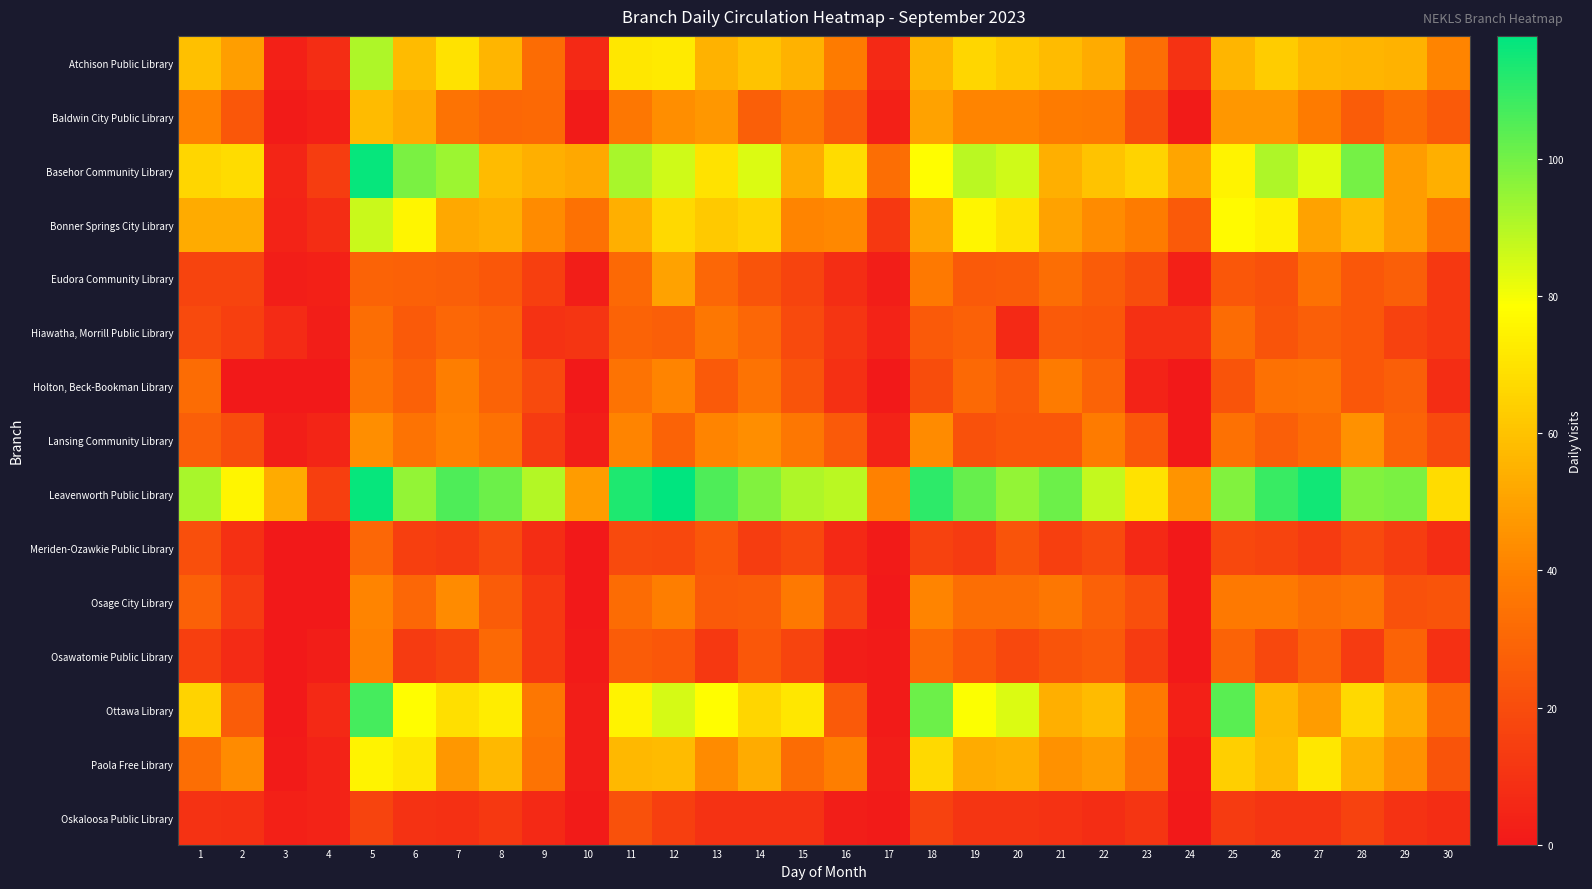

Reading left to right, transcribe all the data shown in this chart.

Atchison Public Library: 1=59	2=49	3=3	4=8	5=91	6=58	7=70	8=56	9=32	10=6	11=71	12=72	13=55	14=60	15=55	16=38	17=6	18=56	19=66	20=62	21=58	22=53	23=33	24=10	25=56	26=63	27=57	28=56	29=55	30=41
Baldwin City Public Library: 1=40	2=24	3=1	4=3	5=58	6=53	7=35	8=30	9=31	10=1	11=36	12=44	13=47	14=27	15=36	16=25	17=3	18=50	19=41	20=41	21=38	22=37	23=20	24=1	25=47	26=47	27=38	28=26	29=32	30=25
Basehor Community Library: 1=66	2=68	3=5	4=14	5=117	6=99	7=94	8=58	9=54	10=52	11=92	12=86	13=70	14=84	15=53	16=68	17=33	18=78	19=89	20=86	21=54	22=60	23=65	24=51	25=75	26=91	27=83	28=100	29=48	30=54
Bonner Springs City Library: 1=53	2=53	3=4	4=8	5=87	6=76	7=52	8=54	9=43	10=34	11=54	12=67	13=62	14=65	15=41	16=42	17=12	18=51	19=76	20=70	21=50	22=43	23=38	24=25	25=77	26=74	27=50	28=58	29=48	30=34
Eudora Community Library: 1=17	2=17	3=2	4=3	5=29	6=28	7=27	8=24	9=15	10=2	11=31	12=50	13=30	14=23	15=17	16=8	17=2	18=37	19=25	20=26	21=33	22=26	23=20	24=3	25=24	26=22	27=34	28=24	29=27	30=12
Hiawatha, Morrill Public Library: 1=19	2=15	3=7	4=2	5=33	6=25	7=30	8=28	9=10	10=11	11=29	12=27	13=36	14=30	15=19	16=11	17=4	18=25	19=28	20=6	21=25	22=24	23=9	24=9	25=32	26=23	27=27	28=24	29=16	30=12
Holton, Beck-Bookman Library: 1=32	2=0	3=0	4=0	5=35	6=28	7=39	8=29	9=19	10=0	11=35	12=41	13=25	14=35	15=23	16=9	17=0	18=20	19=31	20=25	21=38	22=29	23=4	24=0	25=23	26=34	27=35	28=24	29=27	30=8
Lansing Community Library: 1=27	2=20	3=2	4=5	5=44	6=35	7=40	8=34	9=13	10=2	11=41	12=29	13=41	14=44	15=36	16=25	17=4	18=43	19=22	20=24	21=24	22=38	23=24	24=0	25=34	26=27	27=32	28=45	29=29	30=19
Leavenworth Public Library: 1=92	2=76	3=53	4=15	5=117	6=95	7=106	8=101	9=90	10=48	11=113	12=118	13=106	14=98	15=91	16=89	17=40	18=111	19=102	20=95	21=101	22=88	23=70	24=46	25=98	26=109	27=115	28=98	29=99	30=68
Meriden-Ozawkie Public Library: 1=21	2=9	3=0	4=0	5=30	6=15	7=13	8=19	9=8	10=0	11=19	12=18	13=24	14=14	15=18	16=6	17=1	18=16	19=13	20=23	21=15	22=19	23=6	24=0	25=18	26=17	27=13	28=19	29=14	30=8
Osage City Library: 1=28	2=13	3=0	4=0	5=41	6=30	7=43	8=26	9=12	10=0	11=32	12=39	13=25	14=26	15=37	16=16	17=0	18=41	19=33	20=33	21=36	22=28	23=21	24=0	25=37	26=37	27=33	28=35	29=22	30=23
Osawatomie Public Library: 1=15	2=7	3=0	4=2	5=40	6=13	7=17	8=31	9=12	10=1	11=26	12=24	13=12	14=24	15=17	16=2	17=1	18=31	19=24	20=18	21=23	22=25	23=13	24=0	25=29	26=18	27=28	28=13	29=29	30=9
Ottawa Library: 1=65	2=26	3=0	4=6	5=107	6=78	7=69	8=73	9=36	10=2	11=75	12=85	13=78	14=66	15=71	16=25	17=1	18=101	19=79	20=84	21=54	22=58	23=37	24=3	25=104	26=57	27=48	28=67	29=53	30=31
Paola Free Library: 1=33	2=43	3=1	4=4	5=75	6=71	7=47	8=57	9=35	10=2	11=57	12=58	13=43	14=53	15=32	16=39	17=2	18=67	19=53	20=54	21=45	22=48	23=35	24=1	25=64	26=58	27=71	28=55	29=45	30=23
Oskaloosa Public Library: 1=10	2=9	3=3	4=4	5=17	6=10	7=9	8=12	9=6	10=1	11=22	12=15	13=10	14=10	15=10	16=2	17=1	18=16	19=11	20=11	21=10	22=8	23=11	24=0	25=13	26=11	27=11	28=16	29=10	30=8